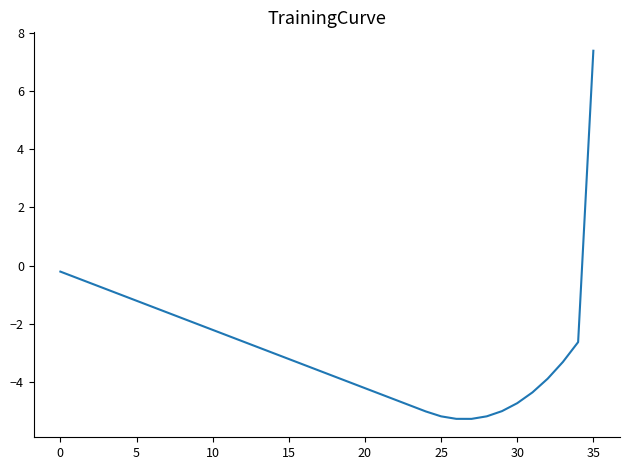

True or false: the data has more than 2 interior local peaks.

False